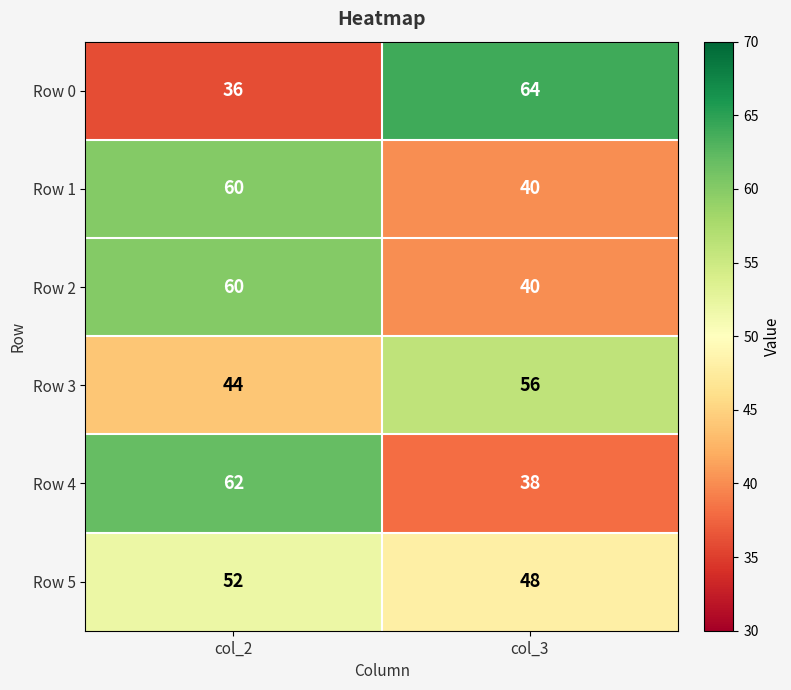

What is the difference between the Row 3 values at col_3 and col_2?

12